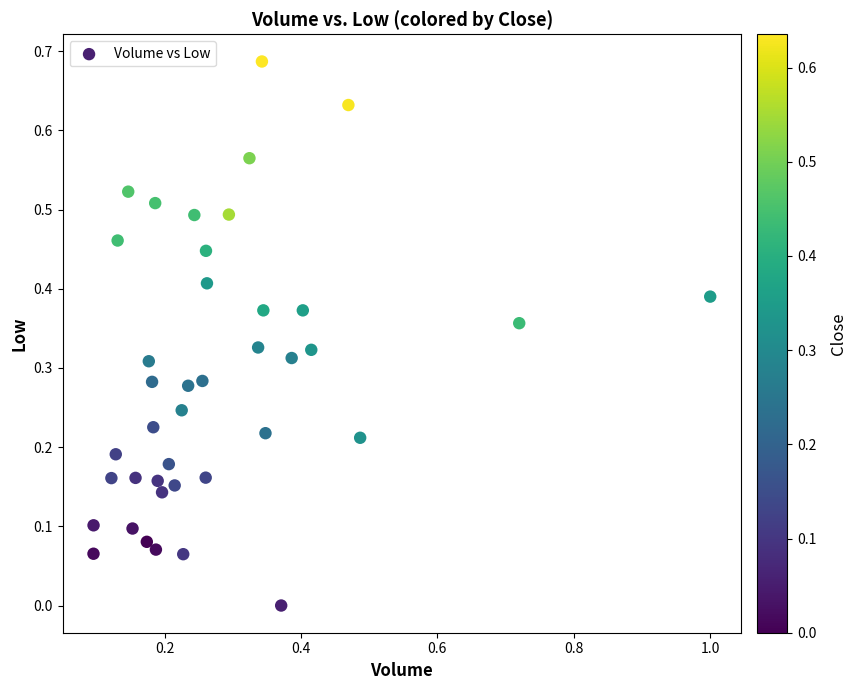

What is the range of X values (max minus min)?

0.9